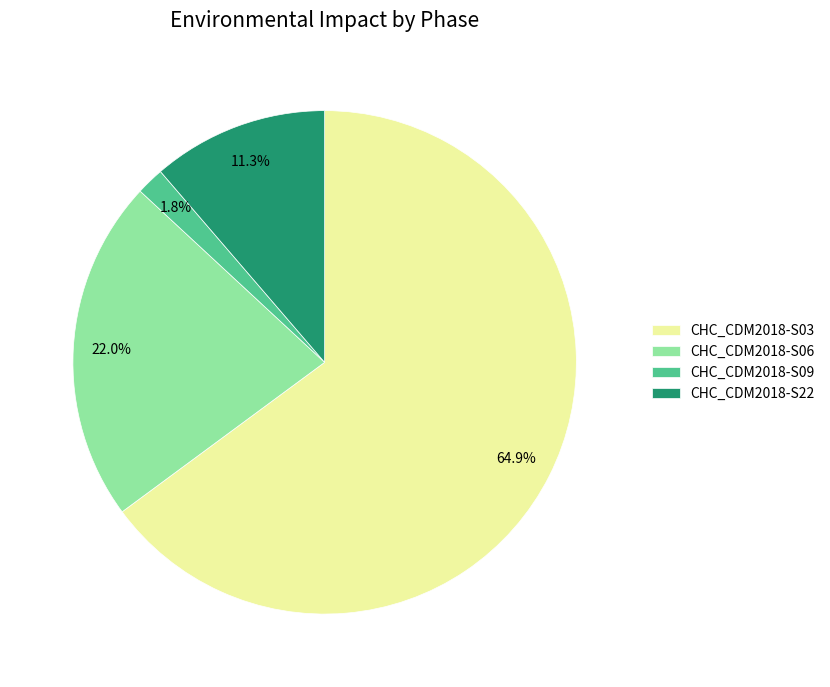

Which has a higher value, CHC_CDM2018-S03 or CHC_CDM2018-S06?

CHC_CDM2018-S03